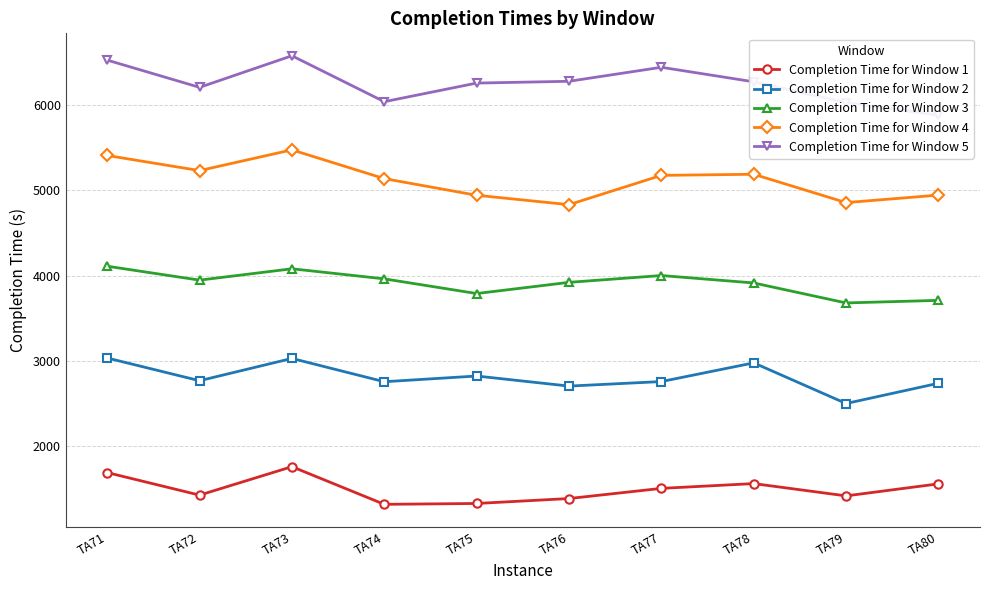

What is the value of the Completion Time for Window 1 point at the 1st from the left?

1694